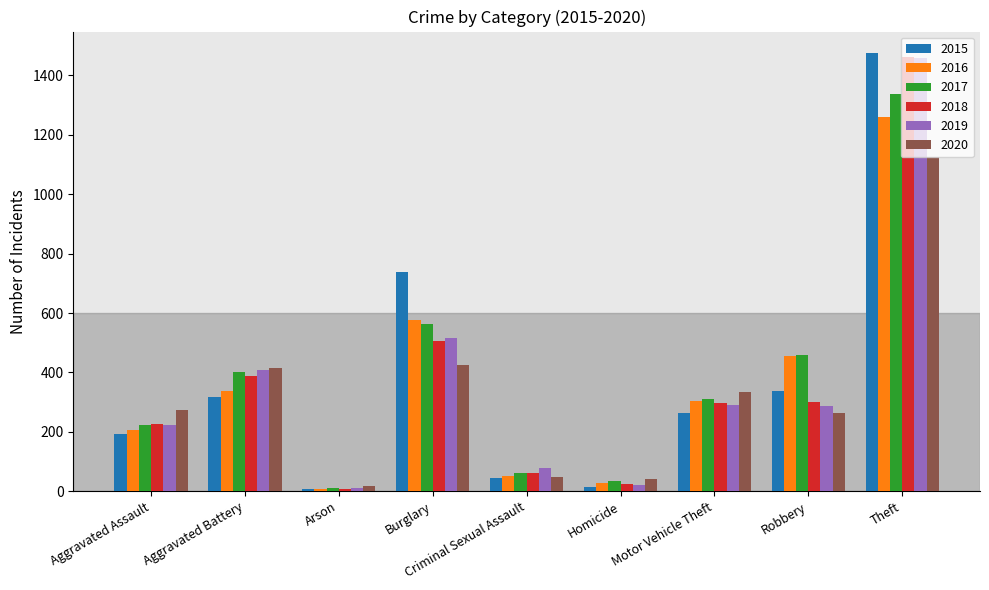

What is the difference between the highest and lowest values at Aggravated Battery?

100